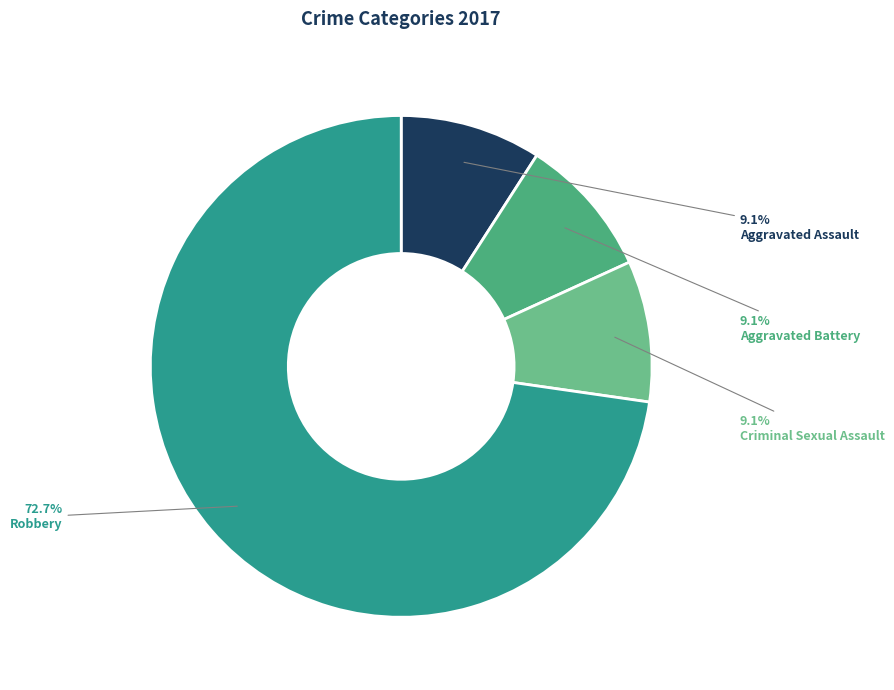

Is it true that Aggravated Assault is 9% of the pie?

True